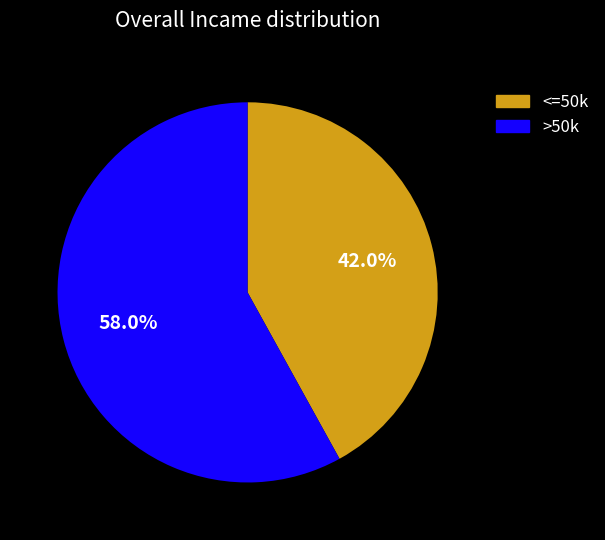

How many segments does this pie chart have?

2